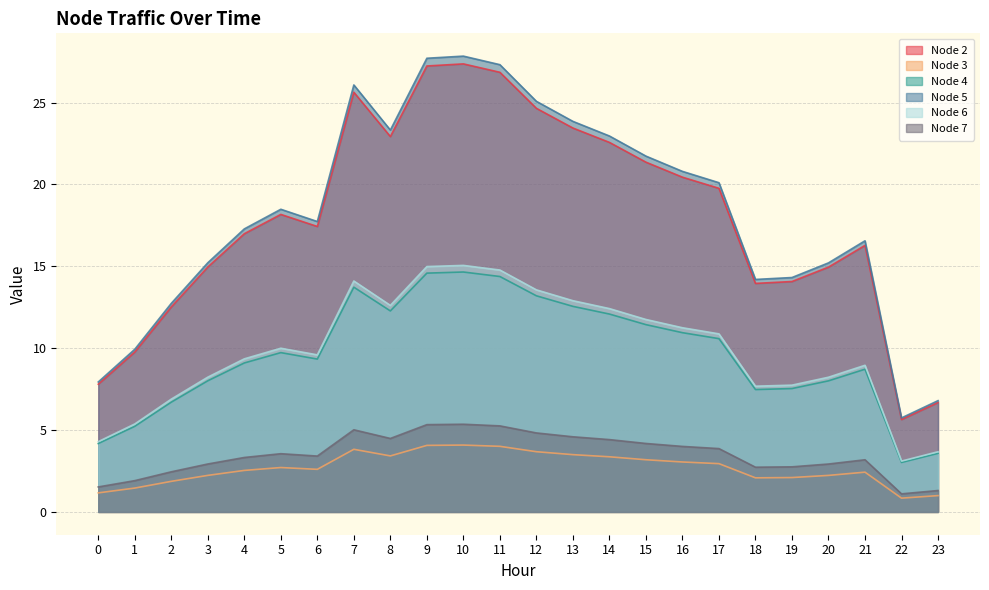

How many data points does each series have?

24